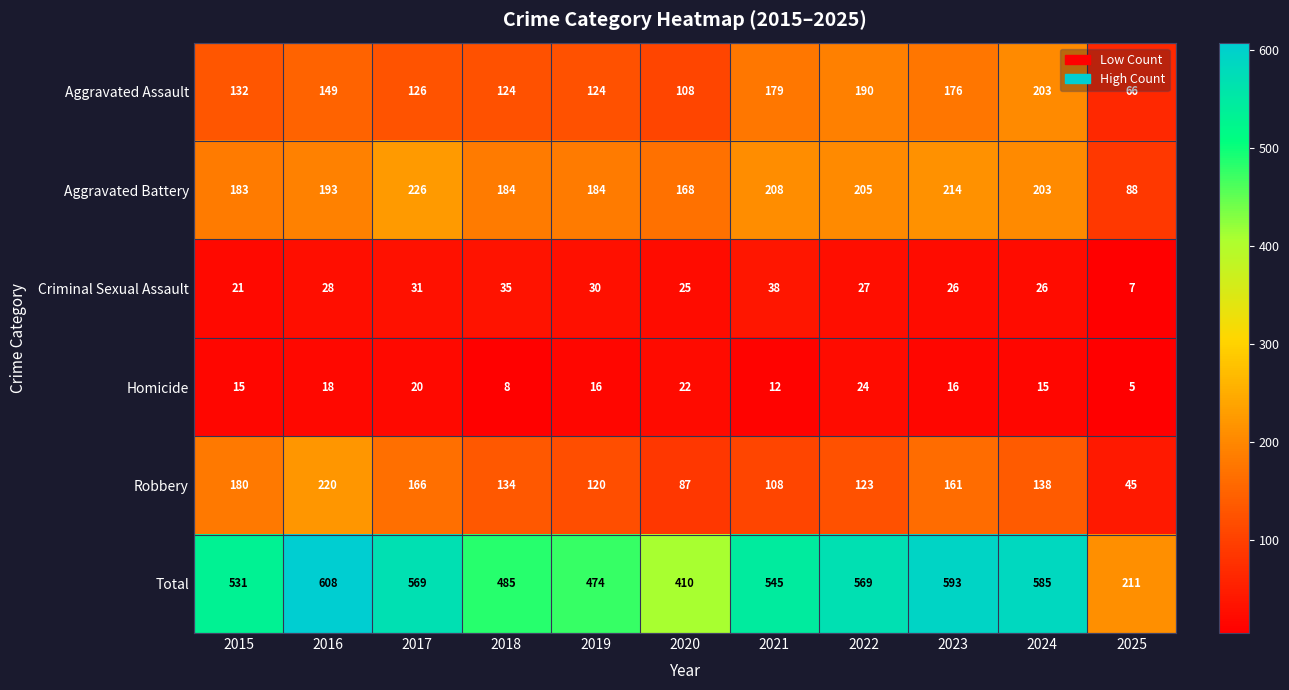

At which category is the sum across all series the highest?

2016